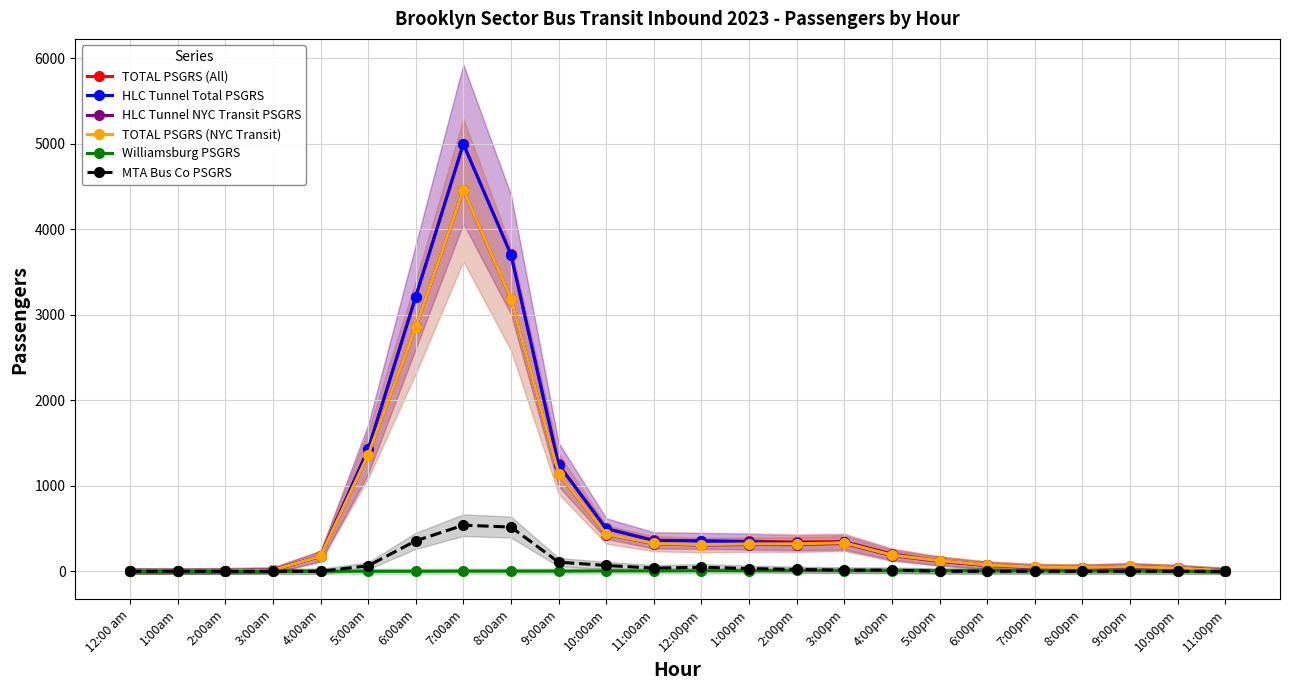

True or false: HLC Tunnel NYC Transit PSGRS has more than 2 points higher than both neighbors.

True